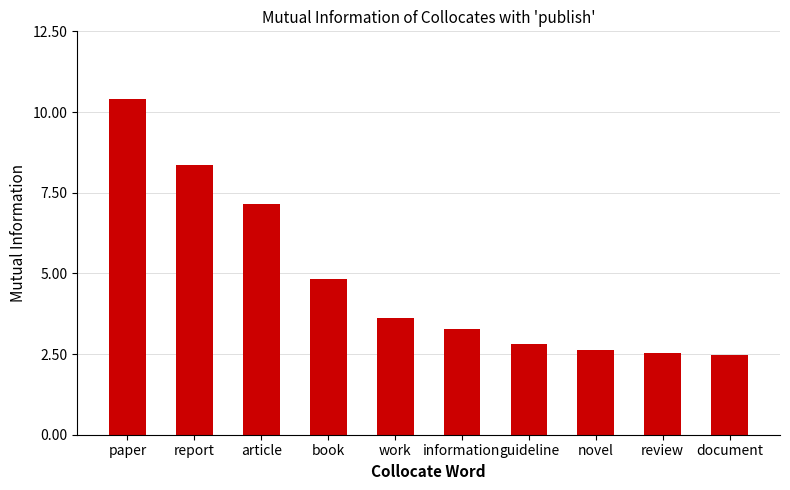

What is the greatest value displayed?

10.4